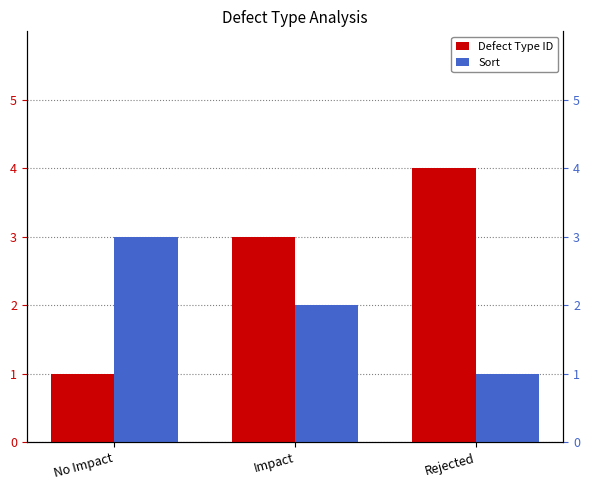

How many bars are there in total?

6